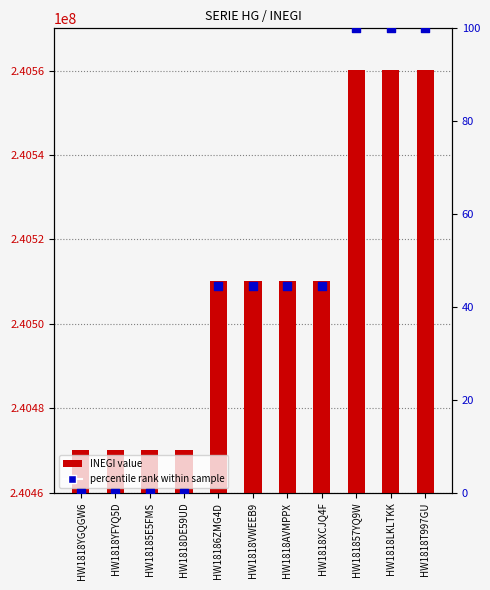

What are all the series names shown in the legend?

INEGI value, percentile rank within sample